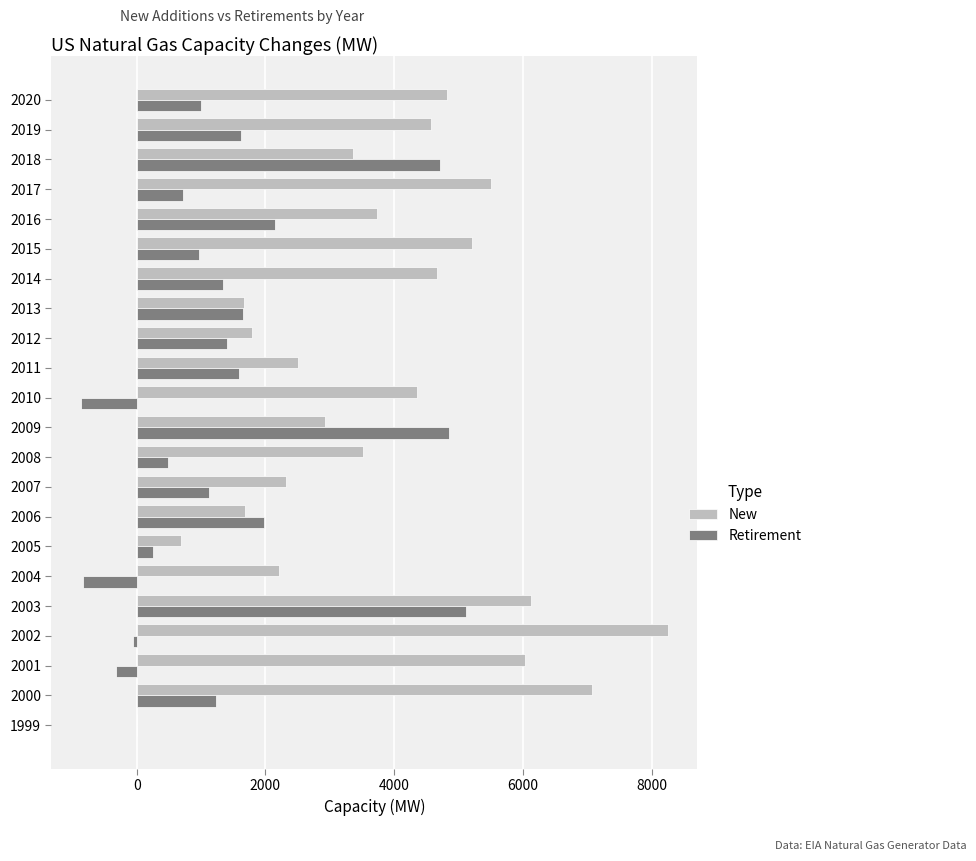

What is the maximum value shown in the chart?

8256